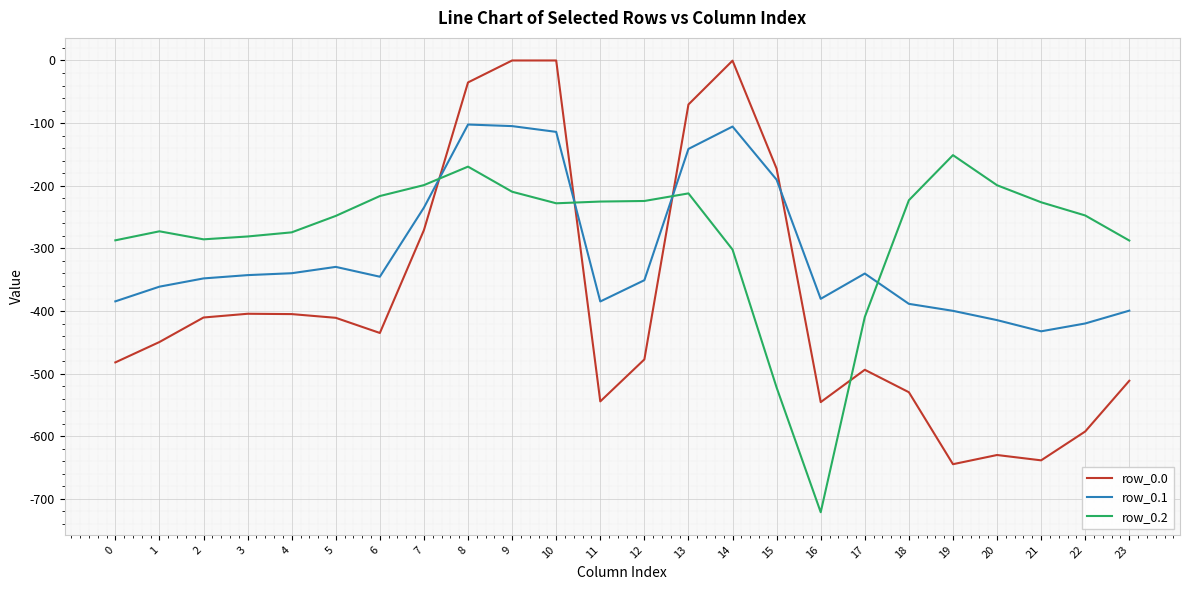

What is the sum of the row_0.0 values at 21 and 6?

-1073.4